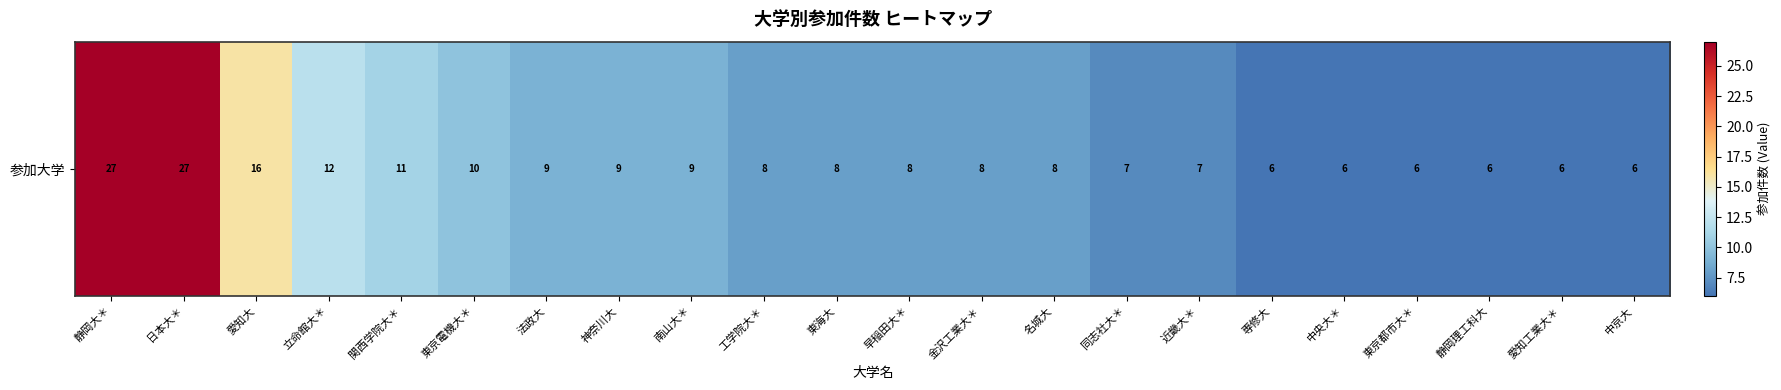

What is the sum of the values at 東京都市大＊ and 東京電機大＊?

16